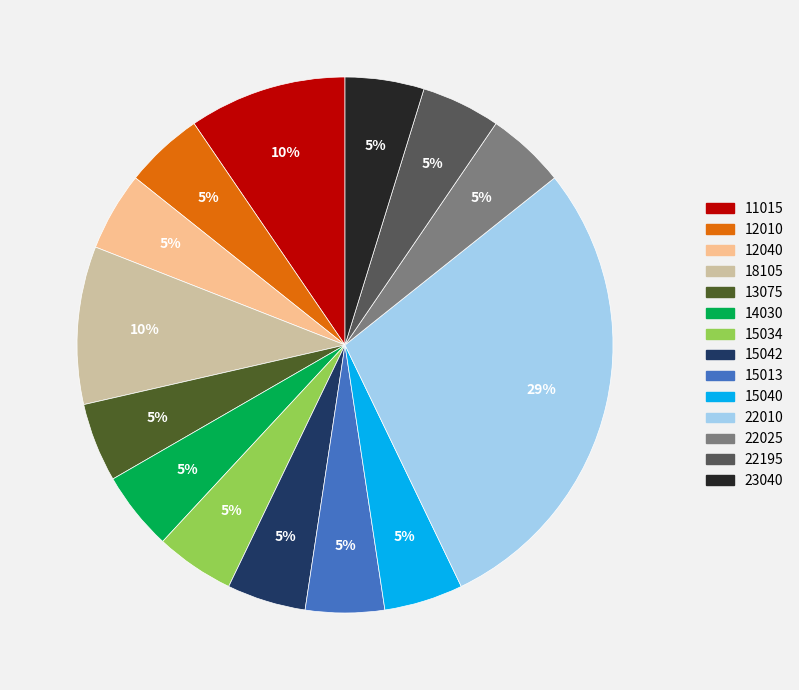

Is there any slice that represents more than half of the pie?

No